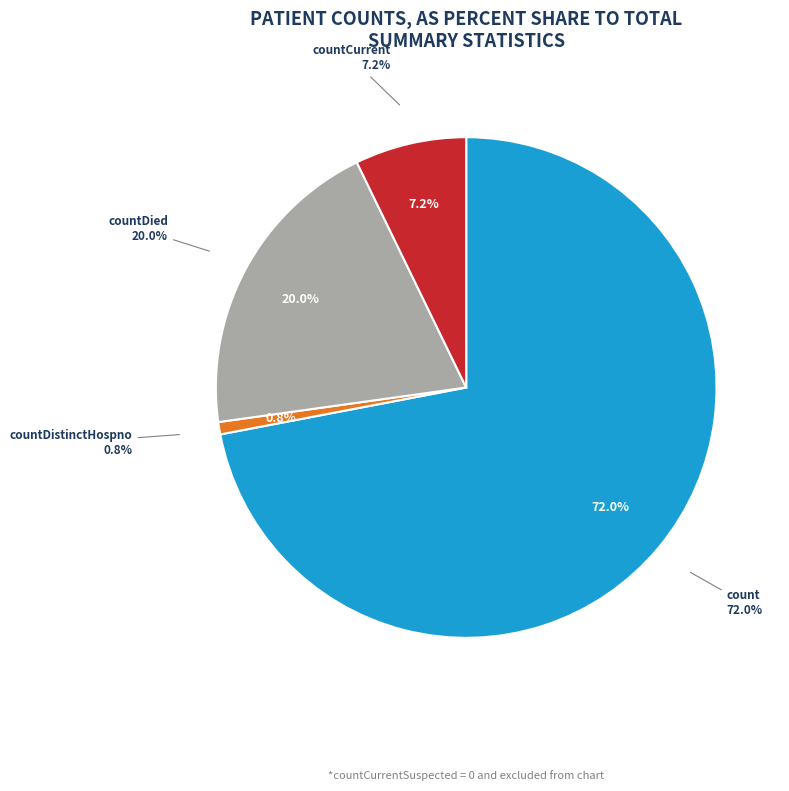

Which slice is the smallest?

countCurrentSuspected